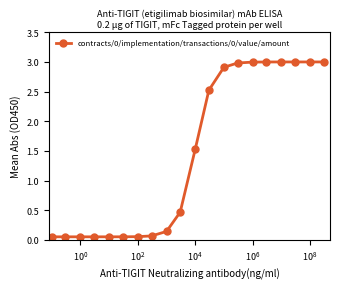

What is the sum of all values?

29.0